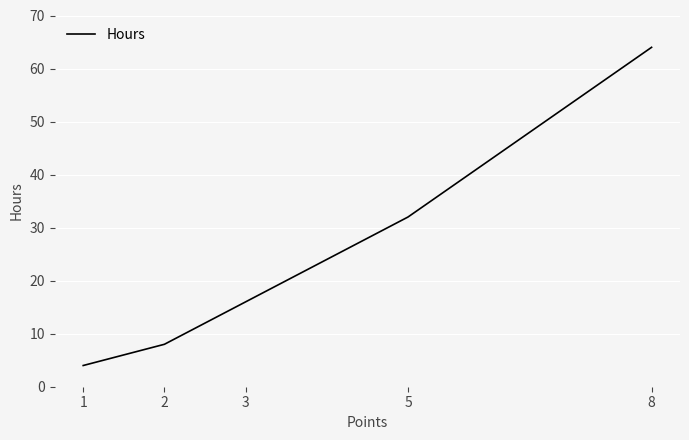

What is the sum of the values at 5 and 1?

36